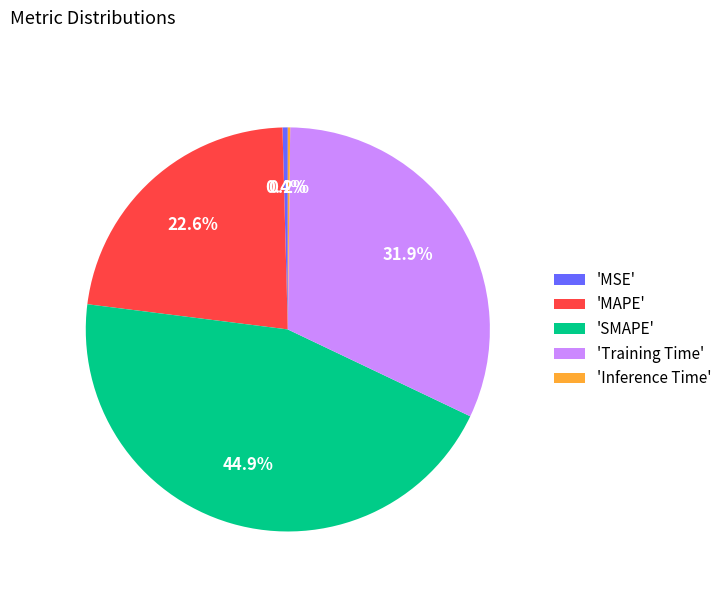

Which category has the biggest portion of the pie?

'SMAPE'